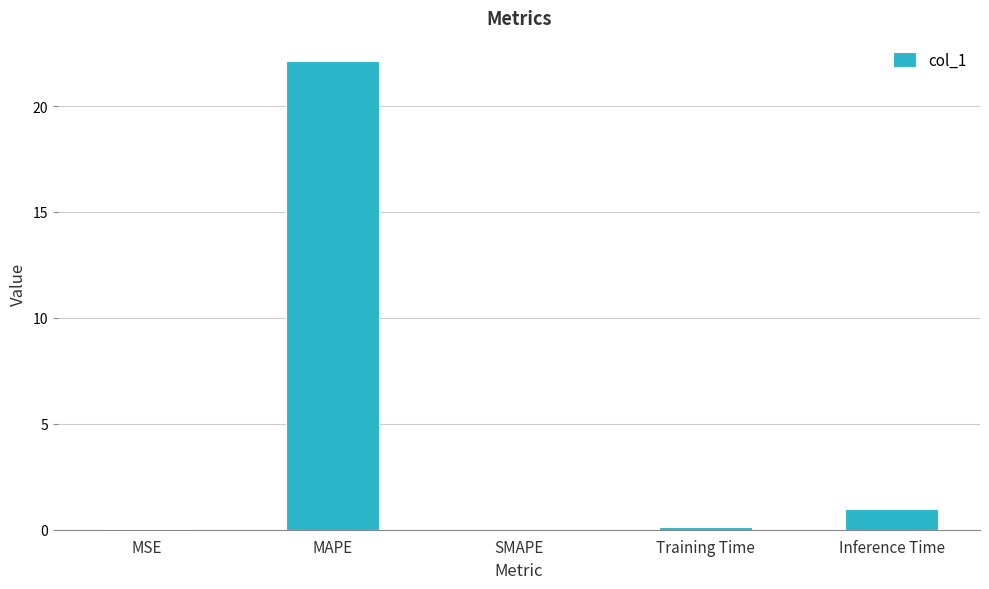

What is the change in value from MAPE to Inference Time?

-21.1